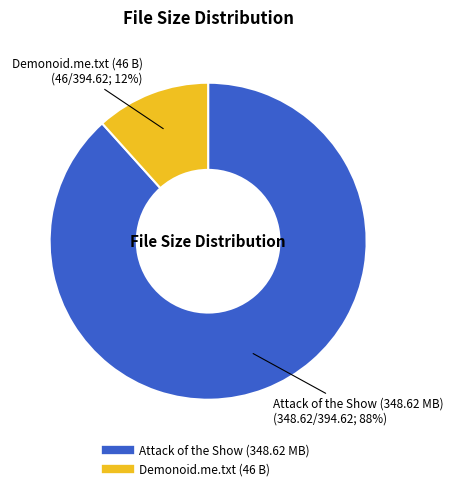

To the nearest percent, what is the average slice percentage?

50%